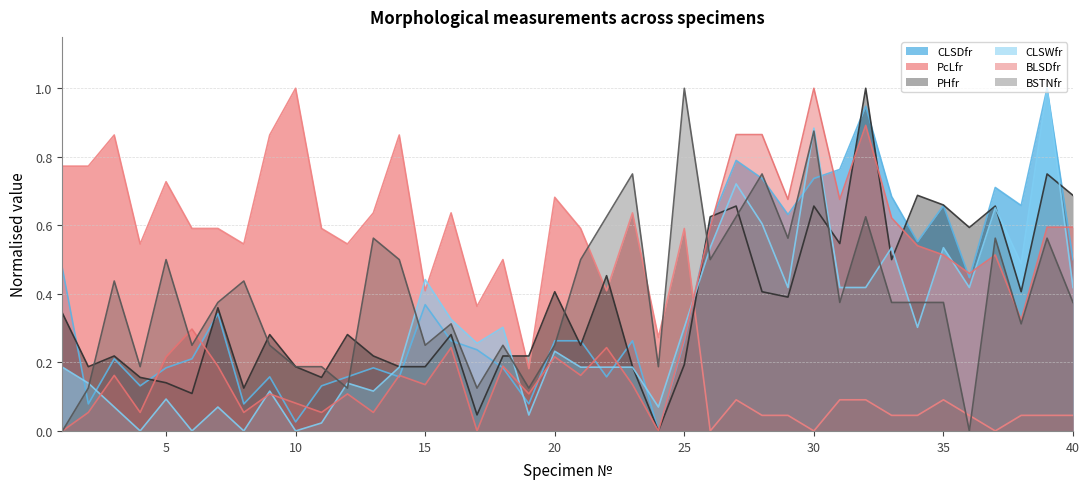

Reading left to right, list all the values displayed in this chart.

CLSDfr: 0.5	0.1	0.2	0.1	0.2	0.2	0.3	0.1	0.2	0.0	0.1	0.2	0.2	0.2	0.4	0.3	0.2	0.2	0.1	0.3	0.3	0.2	0.3	0.0	0.3	0.6	0.8	0.7	0.6	0.7	0.8	0.9	0.7	0.6	0.7	0.4	0.7	0.7	1.0	0.5
PcLfr: 0.8	0.8	0.9	0.5	0.7	0.6	0.6	0.5	0.9	1.0	0.6	0.5	0.6	0.9	0.4	0.6	0.4	0.5	0.2	0.7	0.6	0.4	0.6	0.3	0.6	0.0	0.1	0.0	0.0	0.0	0.1	0.1	0.0	0.0	0.1	0.0	0.0	0.0	0.0	0.0
PHfr: 0.3	0.2	0.2	0.2	0.1	0.1	0.4	0.1	0.3	0.2	0.2	0.3	0.2	0.2	0.2	0.3	0.0	0.2	0.2	0.4	0.2	0.5	0.2	0.0	0.2	0.6	0.7	0.4	0.4	0.7	0.5	1.0	0.5	0.7	0.7	0.6	0.7	0.4	0.7	0.7
CLSWfr: 0.2	0.1	0.1	0.0	0.1	0.0	0.1	0.0	0.1	0.0	0.0	0.1	0.1	0.2	0.4	0.3	0.3	0.3	0.0	0.2	0.2	0.2	0.2	0.1	0.3	0.5	0.7	0.6	0.4	0.9	0.4	0.4	0.5	0.3	0.5	0.4	0.7	0.5	1.0	0.4
BLSDfr: 0.0	0.1	0.2	0.1	0.2	0.3	0.2	0.1	0.1	0.1	0.1	0.1	0.1	0.2	0.1	0.2	0.0	0.2	0.1	0.2	0.2	0.2	0.1	0.0	0.3	0.6	0.9	0.9	0.7	1.0	0.7	0.9	0.6	0.5	0.5	0.5	0.5	0.3	0.6	0.6
BSTNfr: 0.0	0.1	0.4	0.2	0.5	0.2	0.4	0.4	0.2	0.2	0.2	0.1	0.6	0.5	0.2	0.3	0.1	0.2	0.1	0.2	0.5	0.6	0.7	0.2	1.0	0.5	0.6	0.7	0.6	0.9	0.4	0.6	0.4	0.4	0.4	0.0	0.6	0.3	0.6	0.4